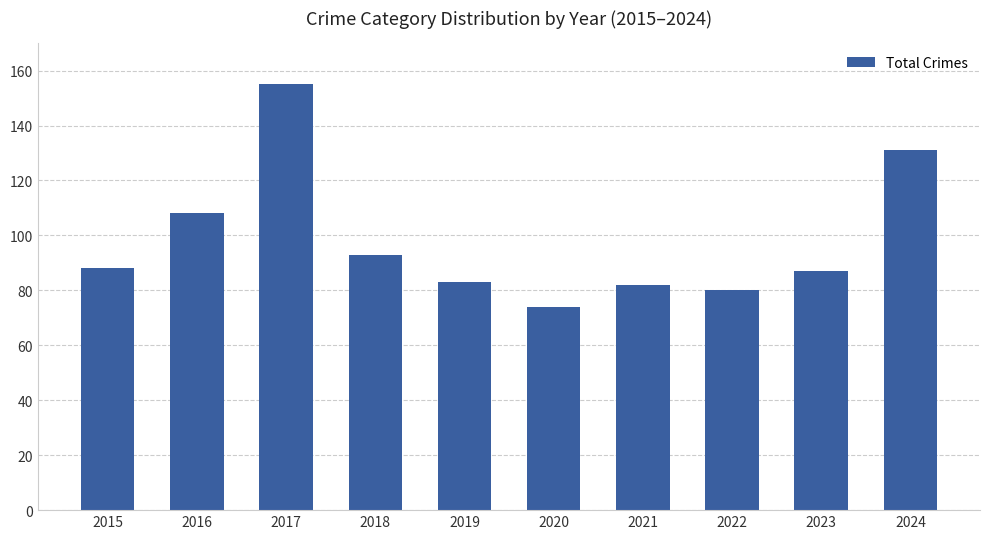

Reading left to right, extract all data points from this chart.

88	108	155	93	83	74	82	80	87	131